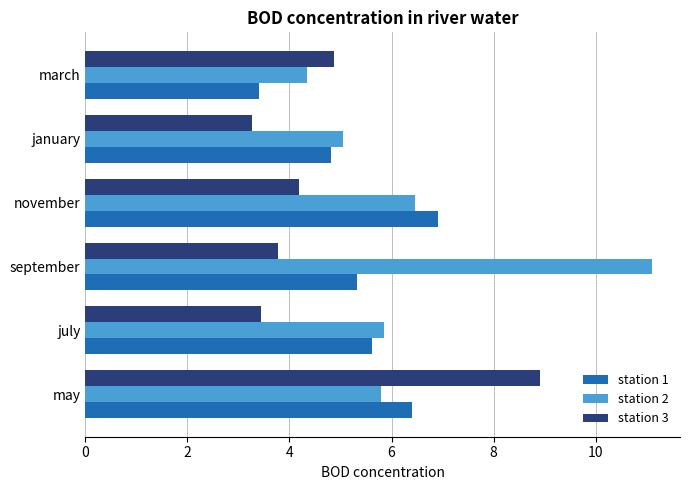

Is it true that station 3 equals 4.9 at january?

False